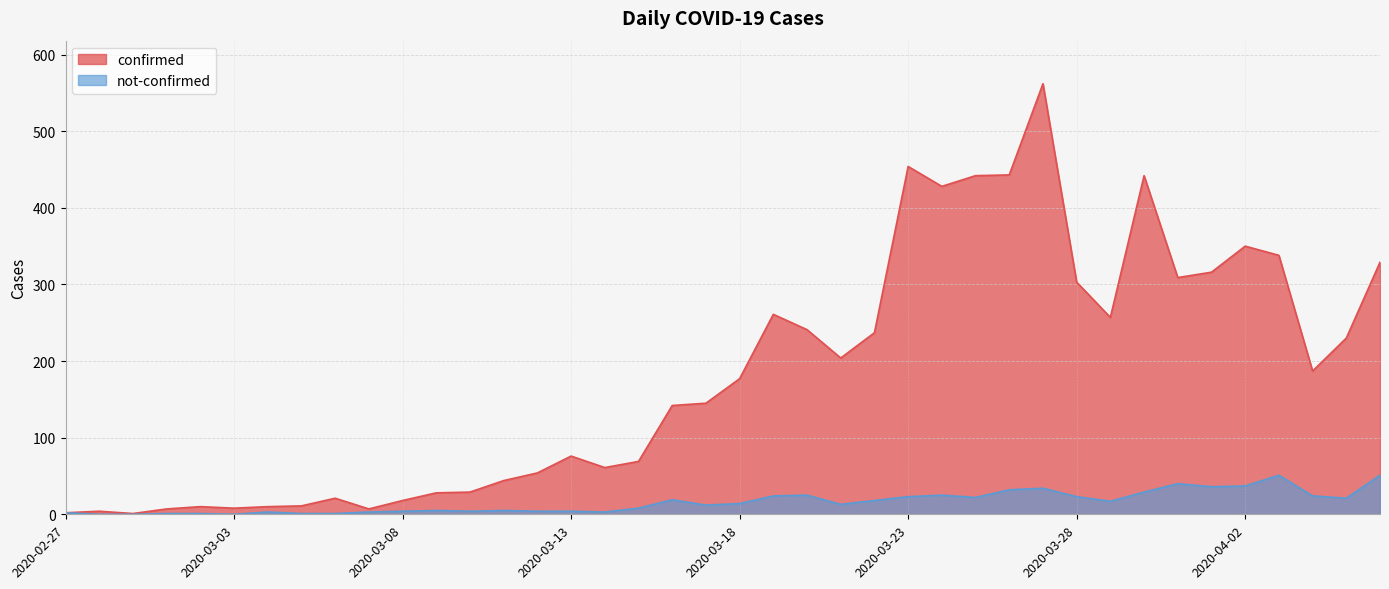

What is the approximate value of confirmed at 2020-03-28, to the nearest 10?

300